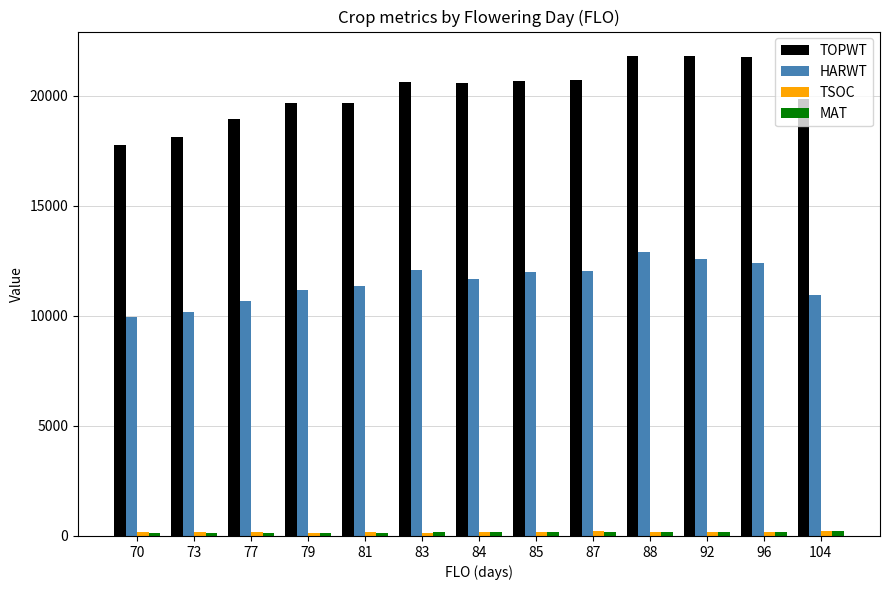

Which series has the widest spread of values?

TOPWT